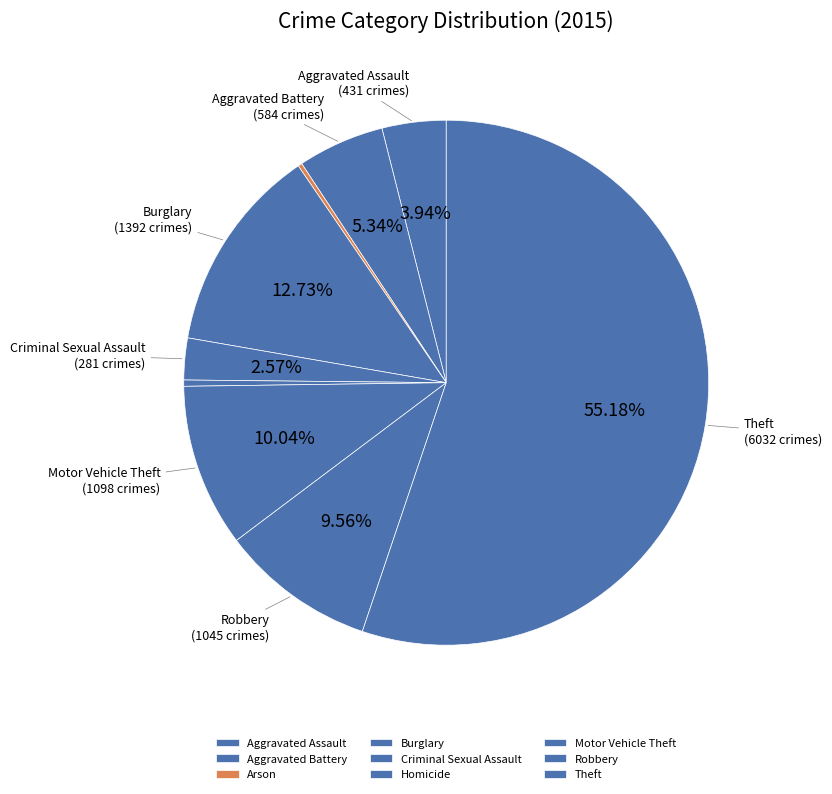

What is the smallest slice in the pie chart?

Arson